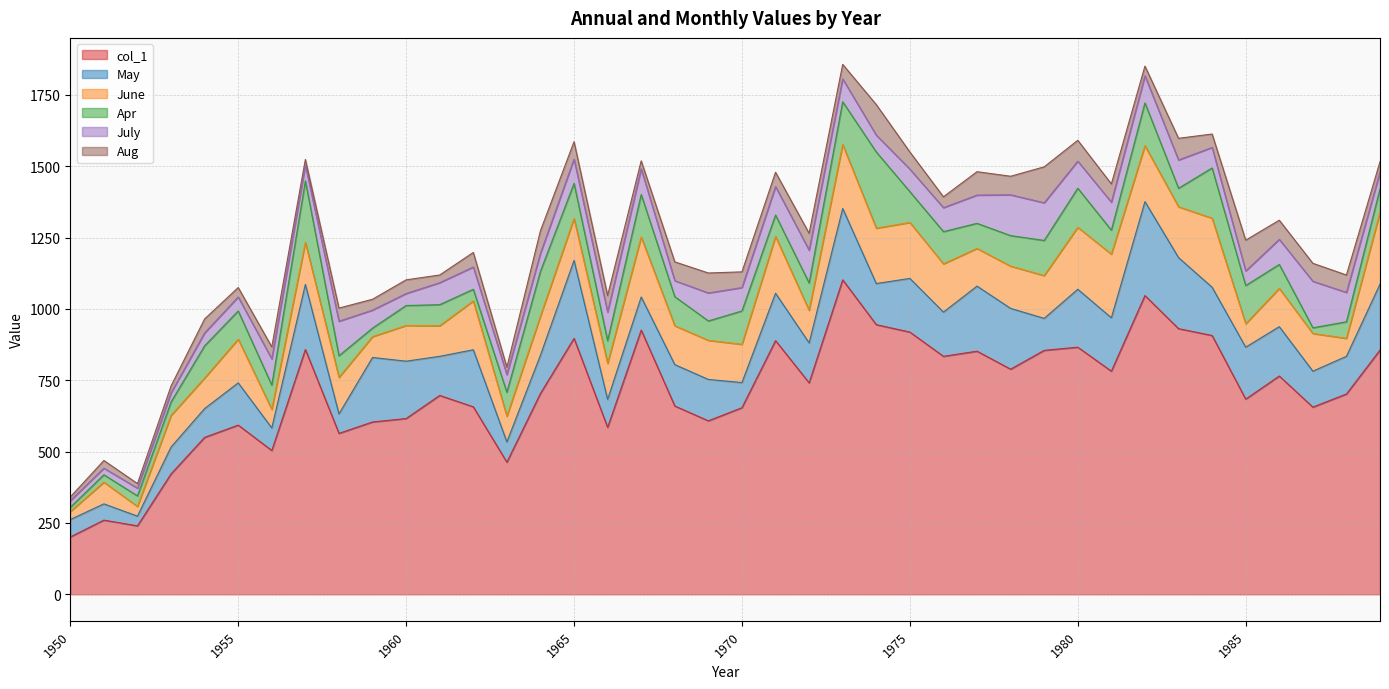

At which category does June reach its first local peak?

1951